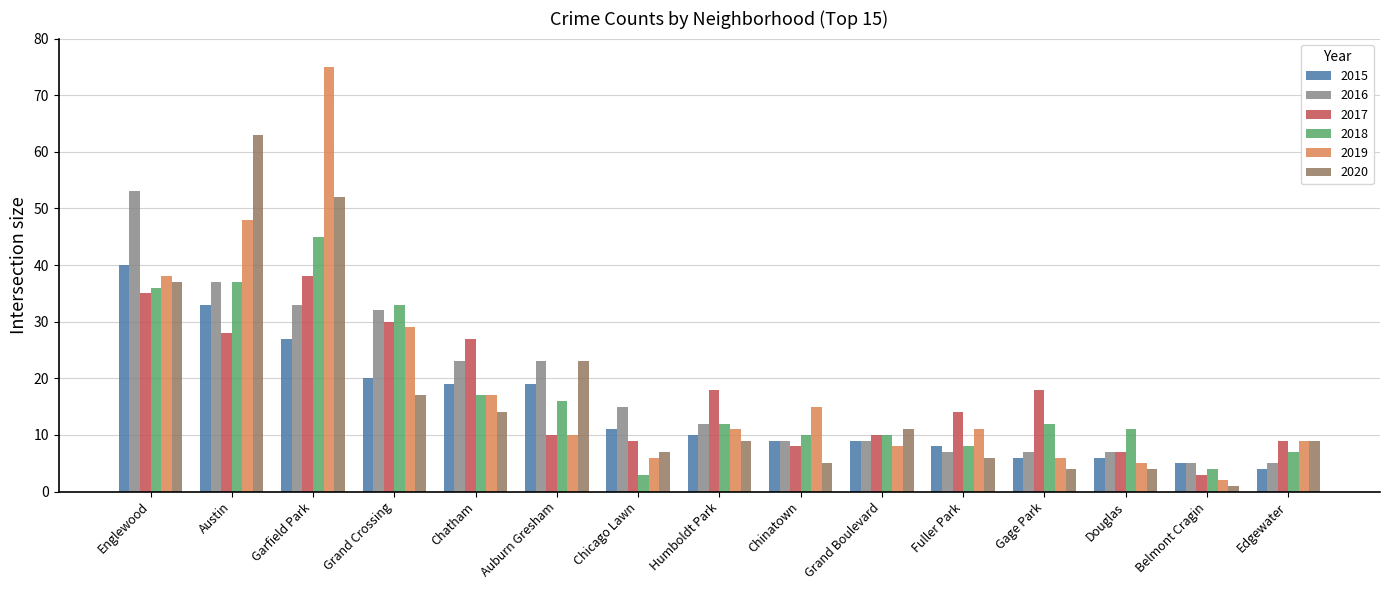

At which category is the sum across all series the highest?

Garfield Park